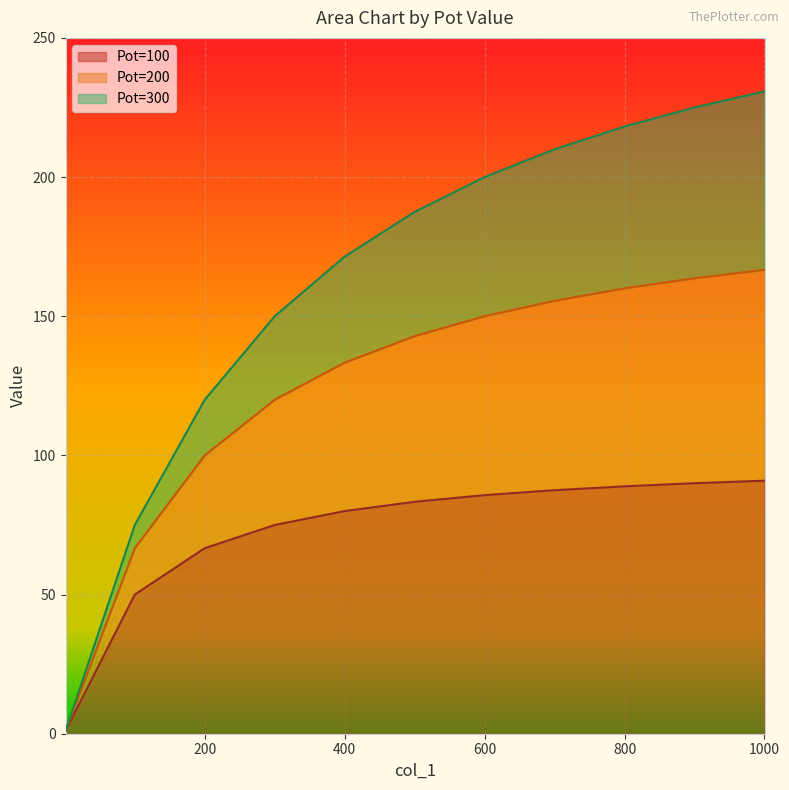

Which series changed the most between 500 and 700?

Pot=300